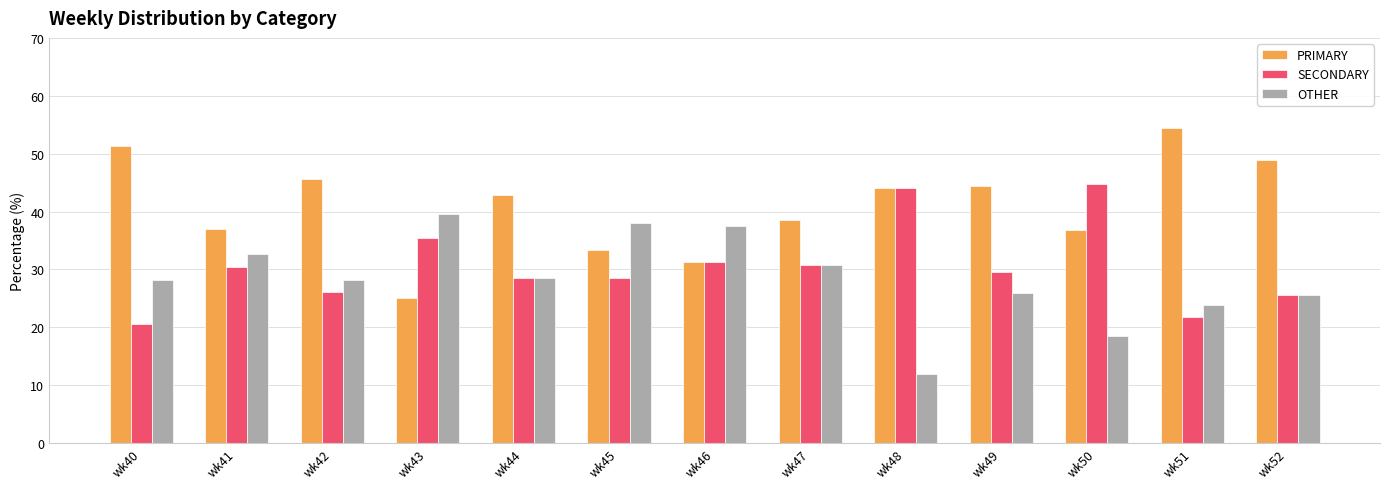

What is the value of the PRIMARY bar at the 3rd from the left?

45.7